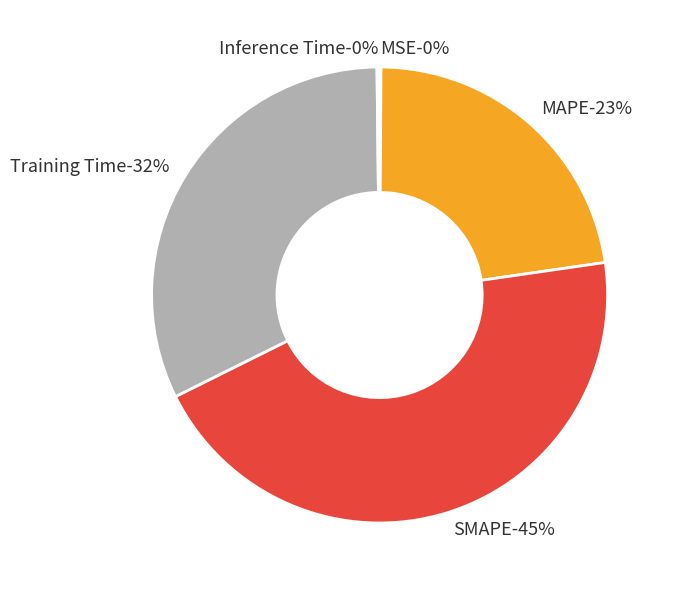

What is the total percentage of Inference Time and MSE?

0.3%